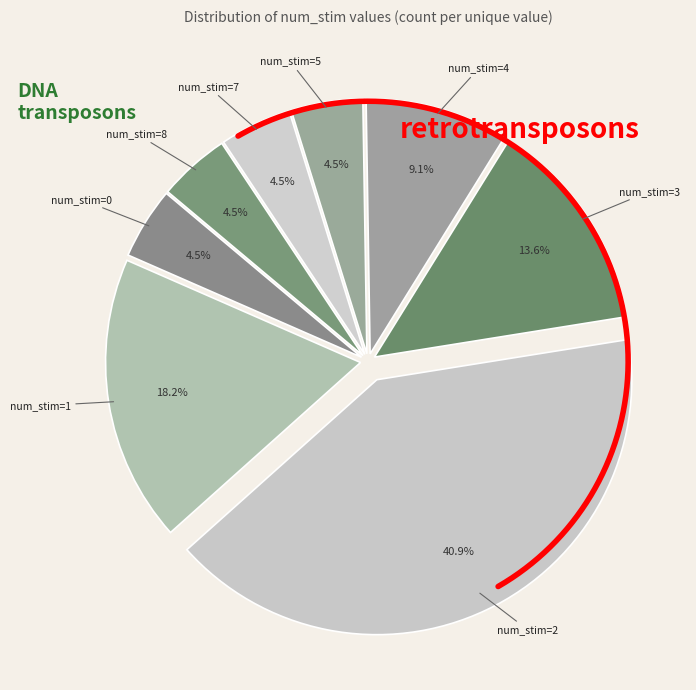

Count the number of slices in the pie.

8